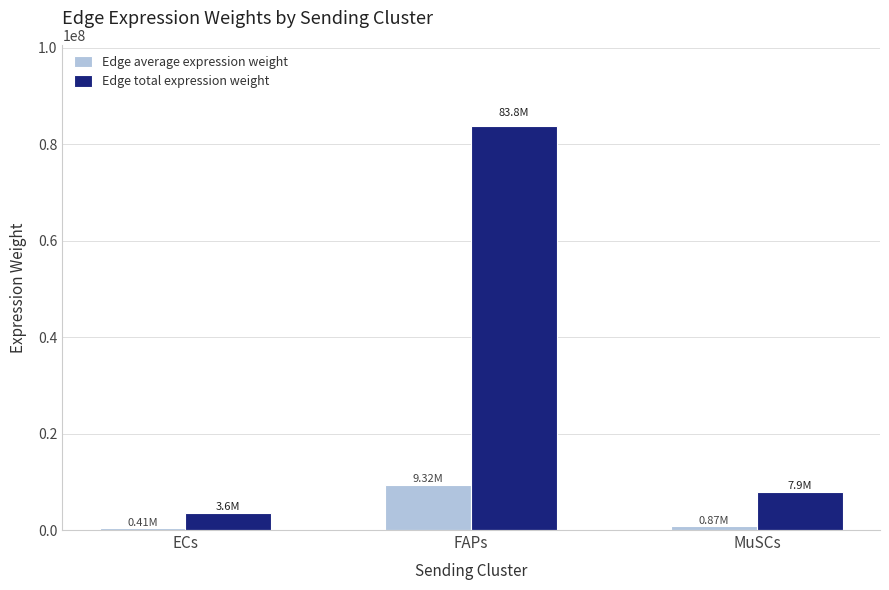

The value of Edge average expression weight at FAPs is 12426894.7. True or false?

False